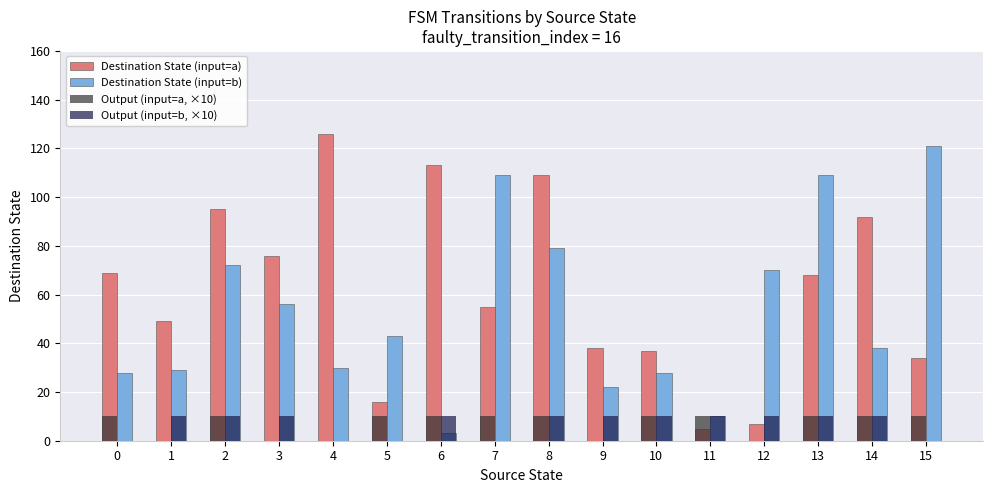

Which series has the largest total across all categories?

Destination State (input=a)